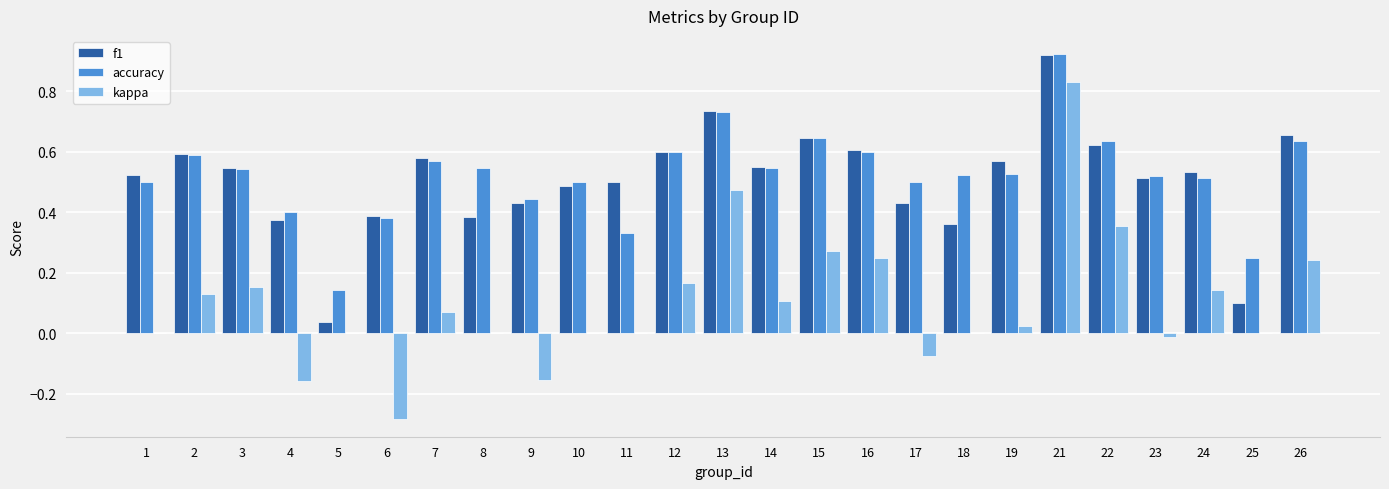

What is the sum of all kappa values?

2.5